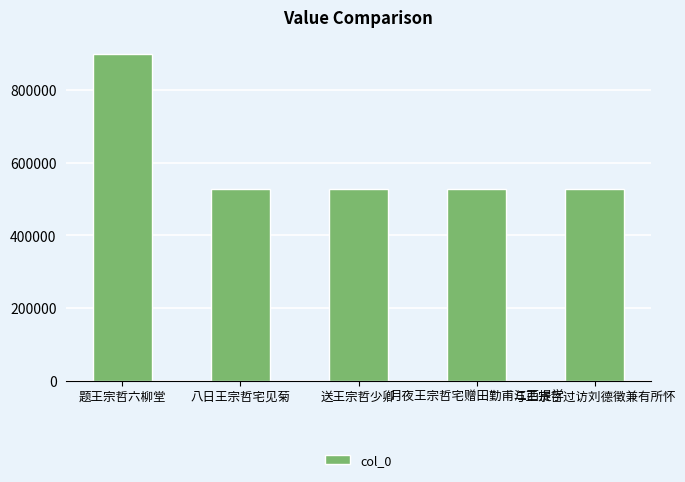

What is the average value?

602522